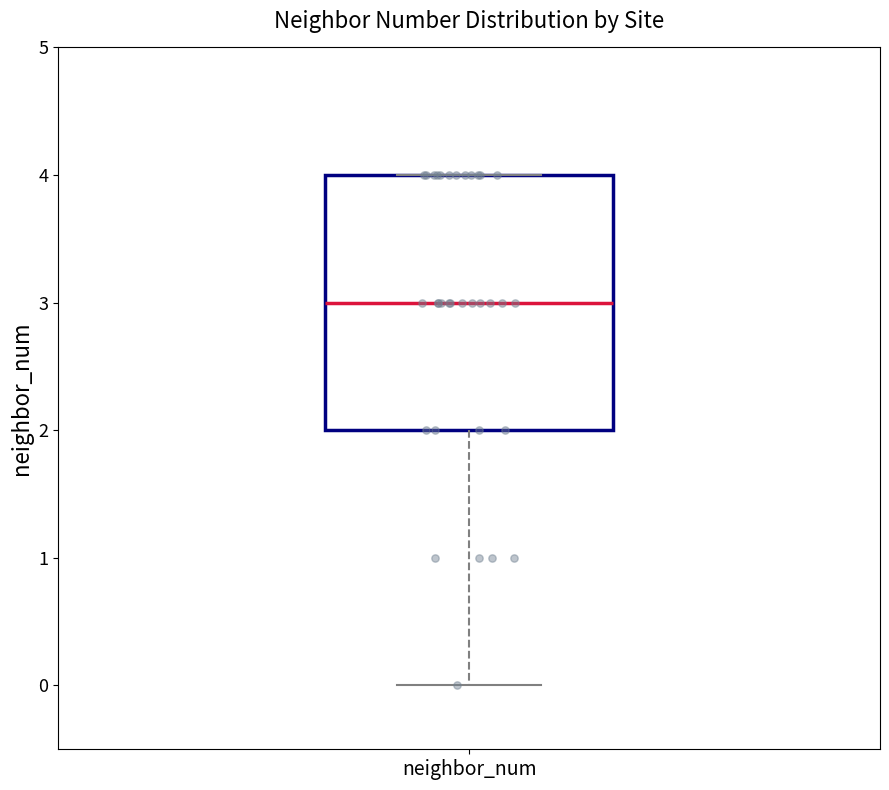

Read this box plot against the y-axis: the position of the median line, the range covered by the box, and the ends of both whiskers. The values are not printed on the chart, so give them approximately, as read against the axis.

median 3, box 2 to 4, whiskers 0 to 4